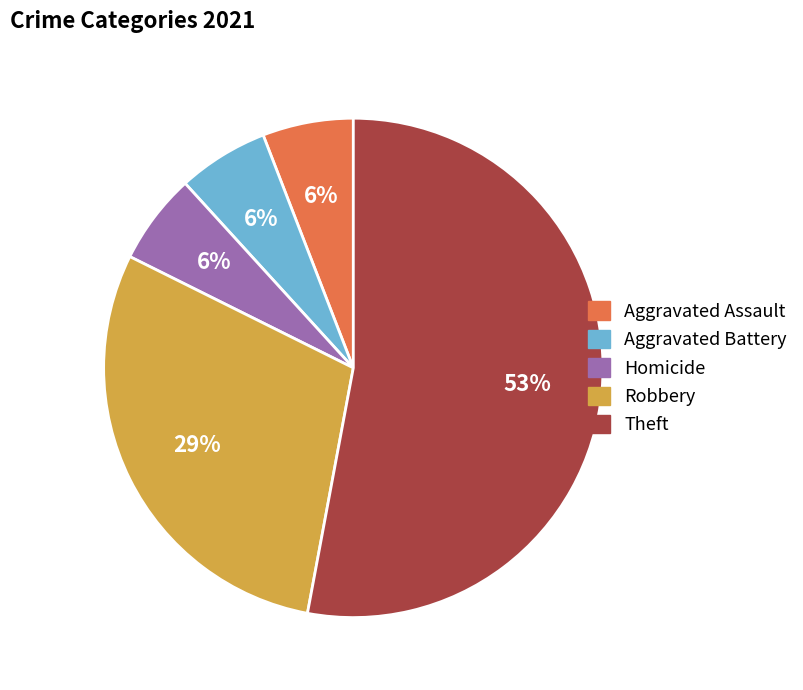

To the nearest percent, what is the difference between the largest and smallest slice percentages?

47%